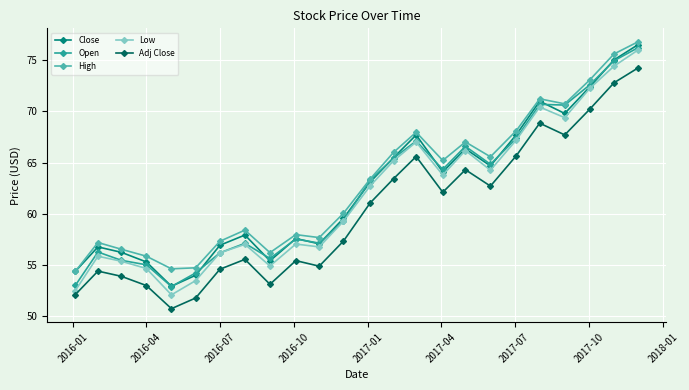

What are all the series names shown in the legend?

Close, Open, High, Low, Adj Close